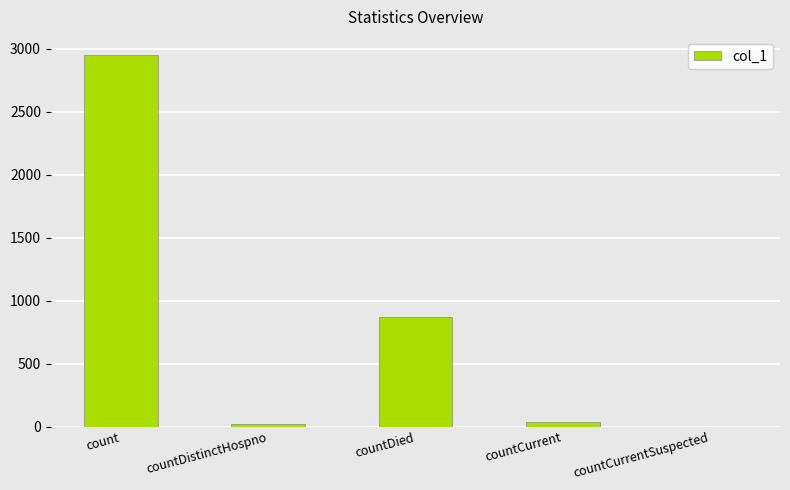

What is the average value?

773